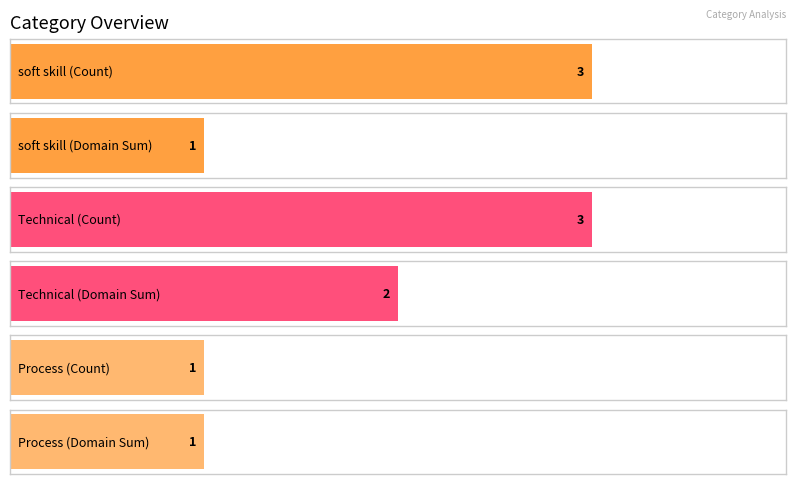

Is it true that Technical equals 1 at Domain Sum?

False